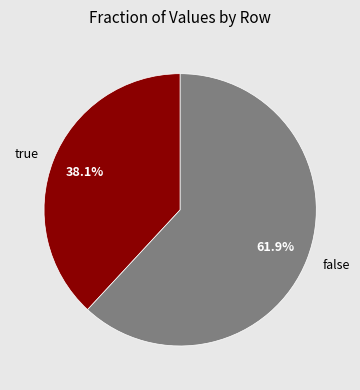

Combined, what portion of the pie is true and false?

100.0%